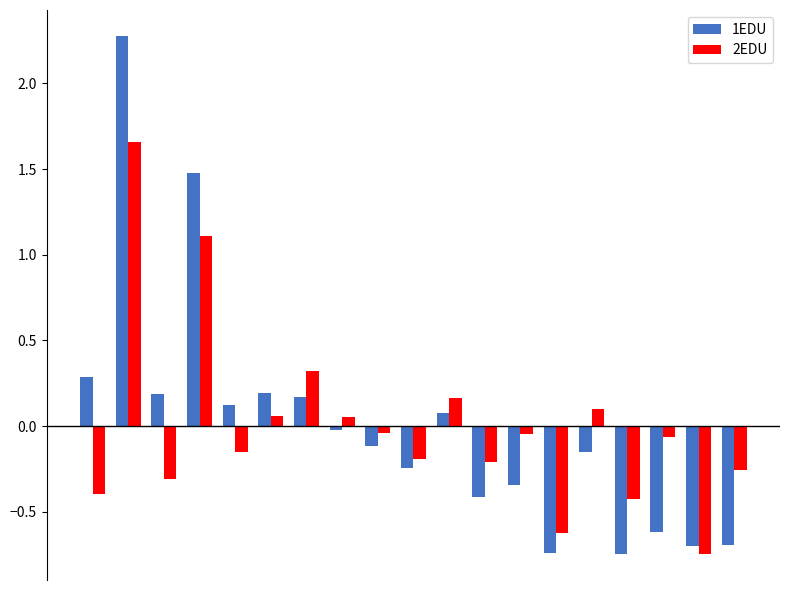

Are the bars grouped side by side (vs. stacked)?

Yes